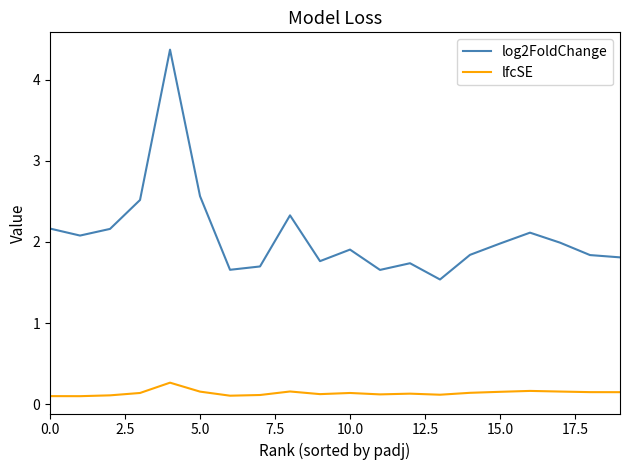

What is the highest value of the lfcSE series?

0.3